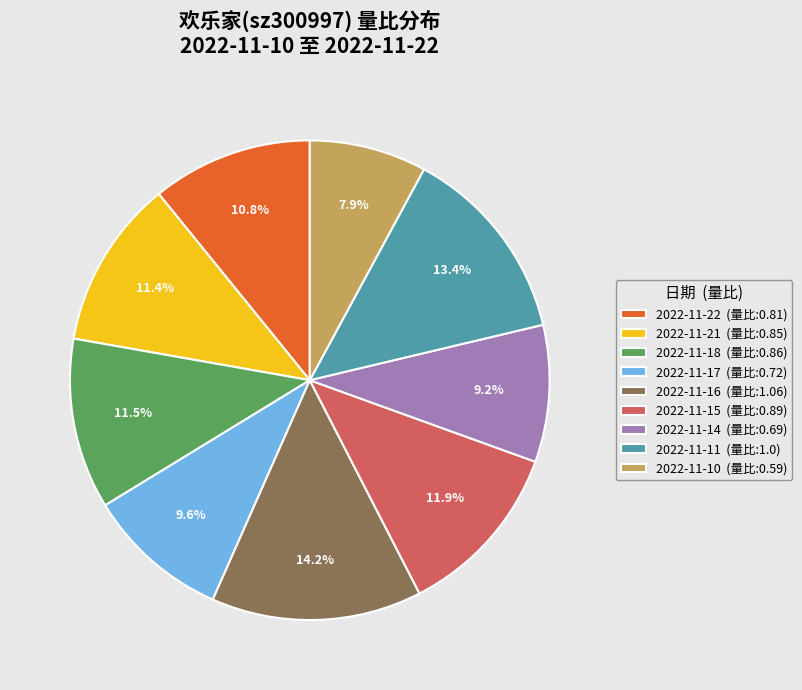

True or false: 2022-11-15 accounts for 20% of the total.

False